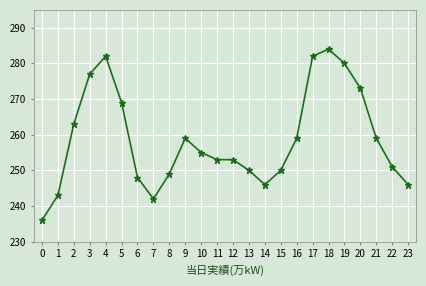

Where does the data first go above 255?

2